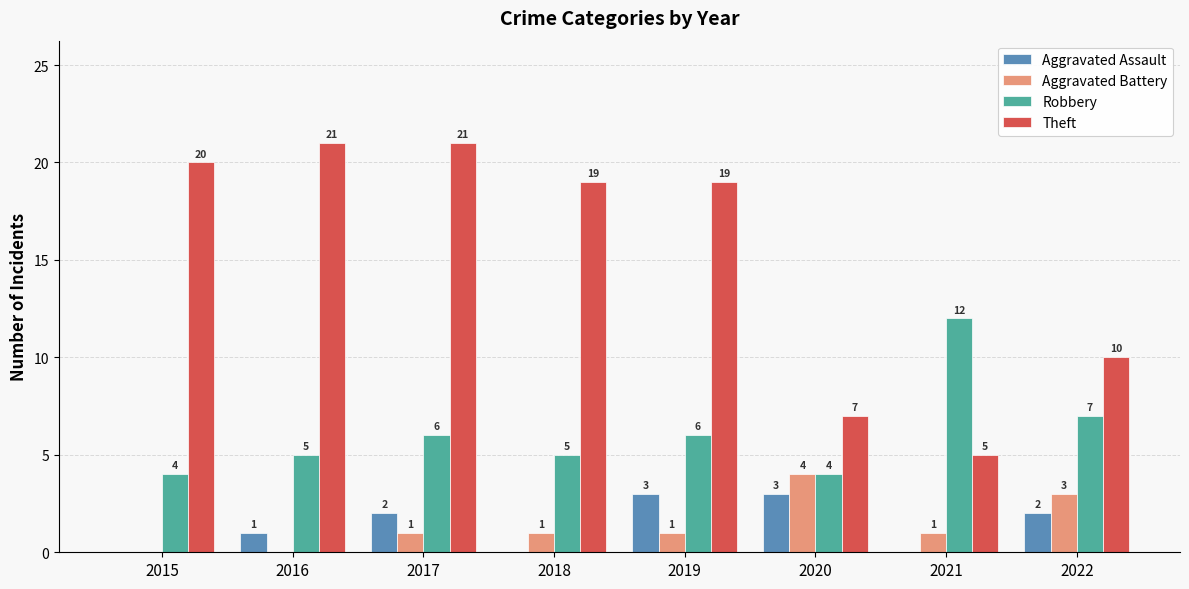

Is it true that Robbery equals 2 at 2019?

False